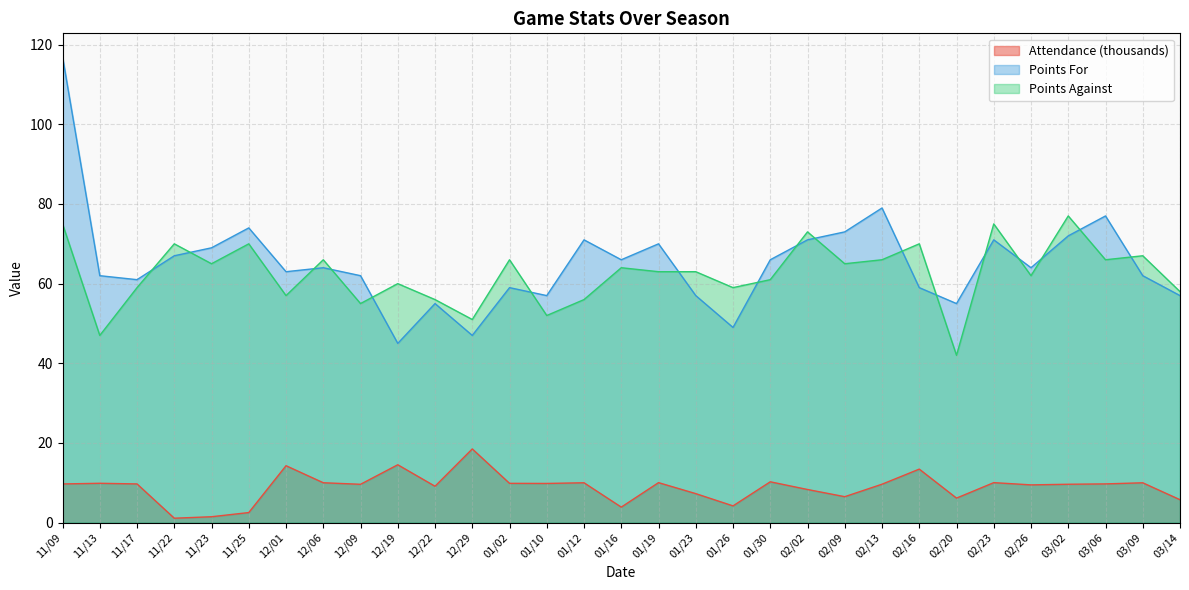

What is the smallest value displayed?

1.1